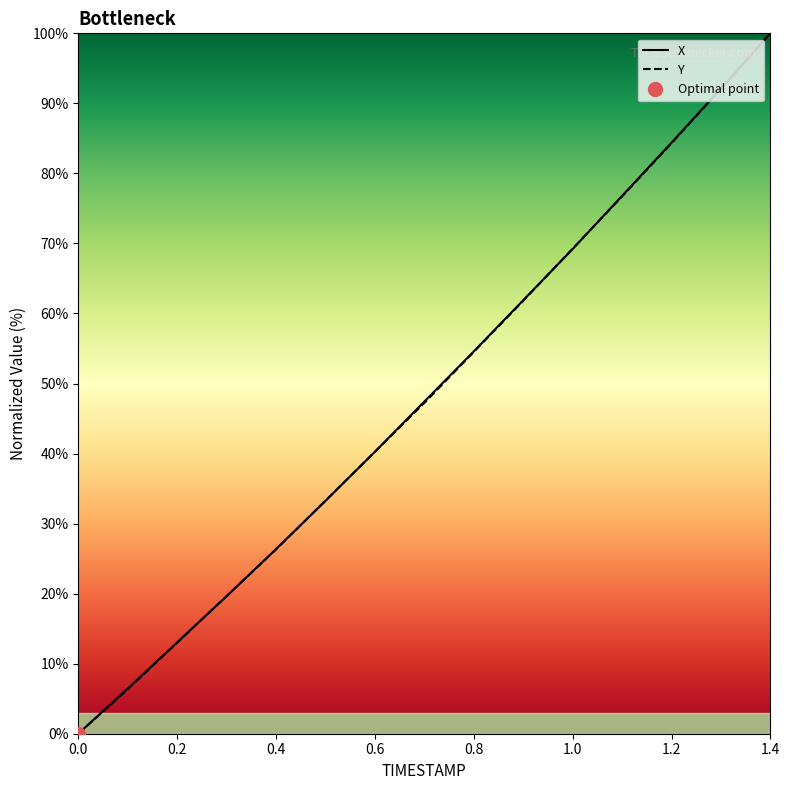

Is it true that Y equals 0.0 at 0.0?

True